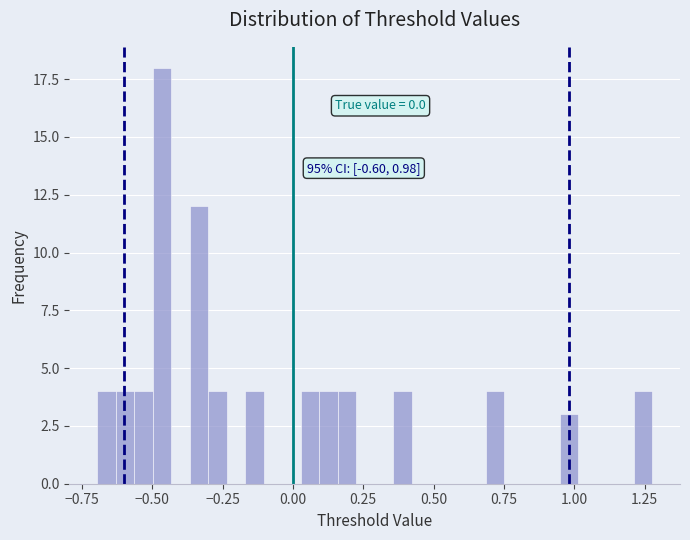

Read against the x-axis, roughly where is the centre of the tallest bar?

-0.45